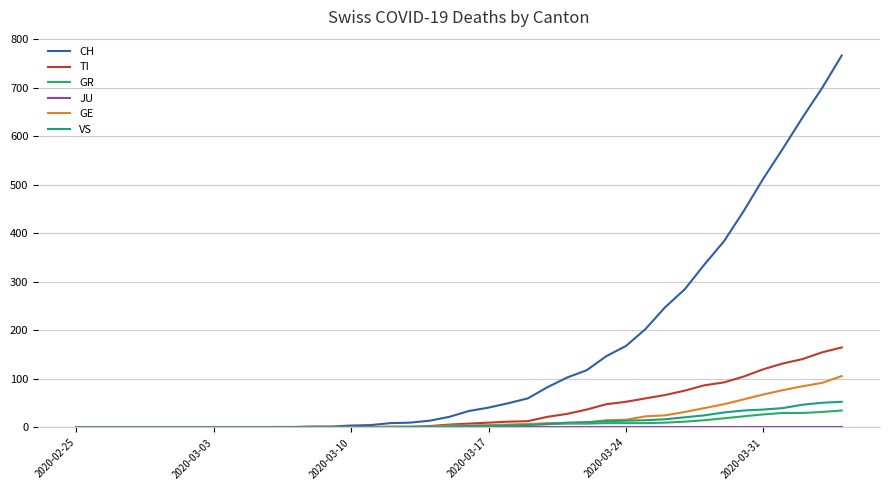

How many lines are shown in the chart?

6